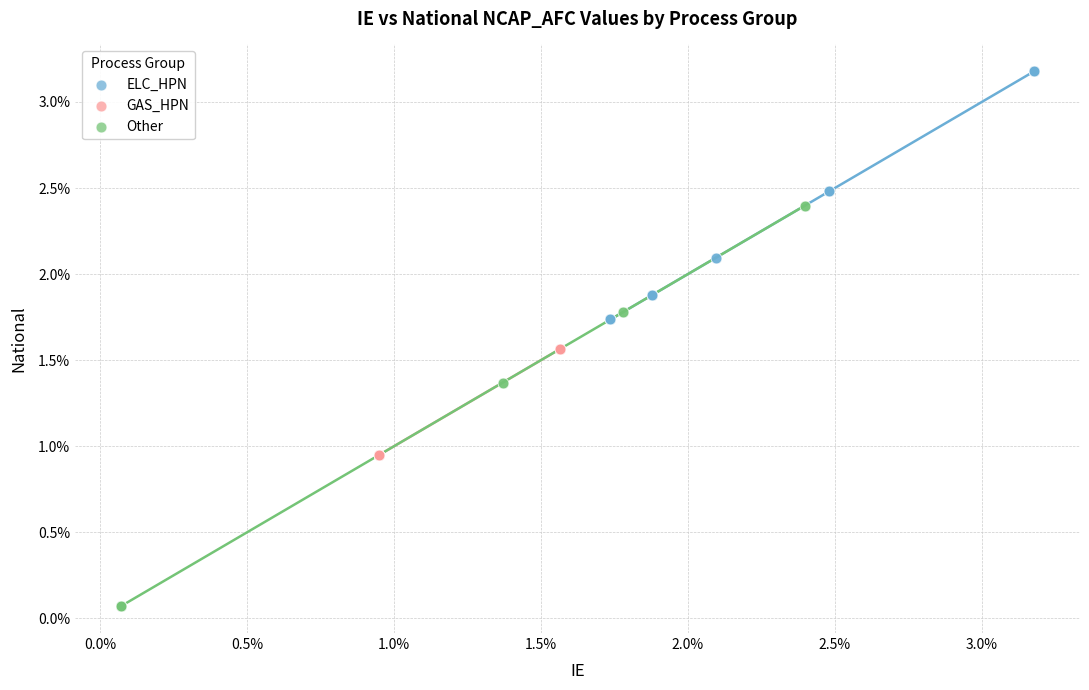

Which series reaches the minimum Y coordinate?

Other